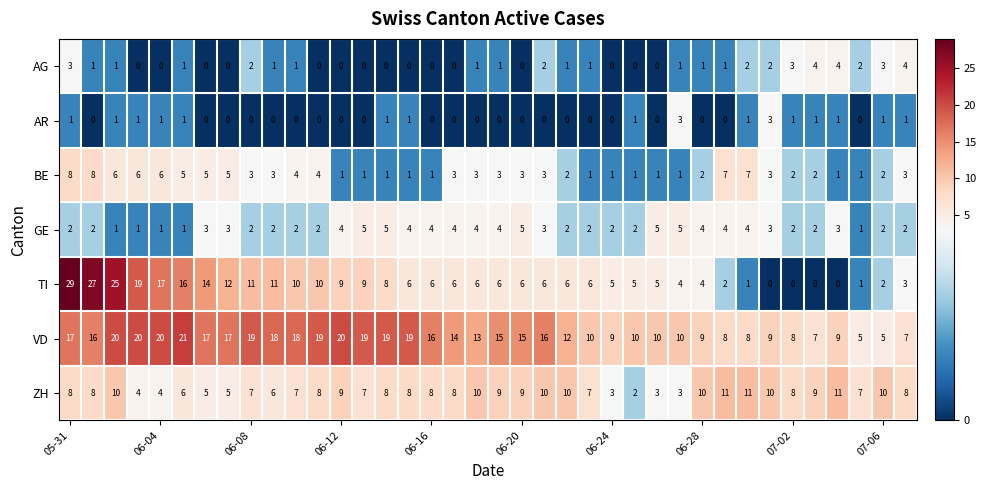

Which series has the largest total across all categories?

VD